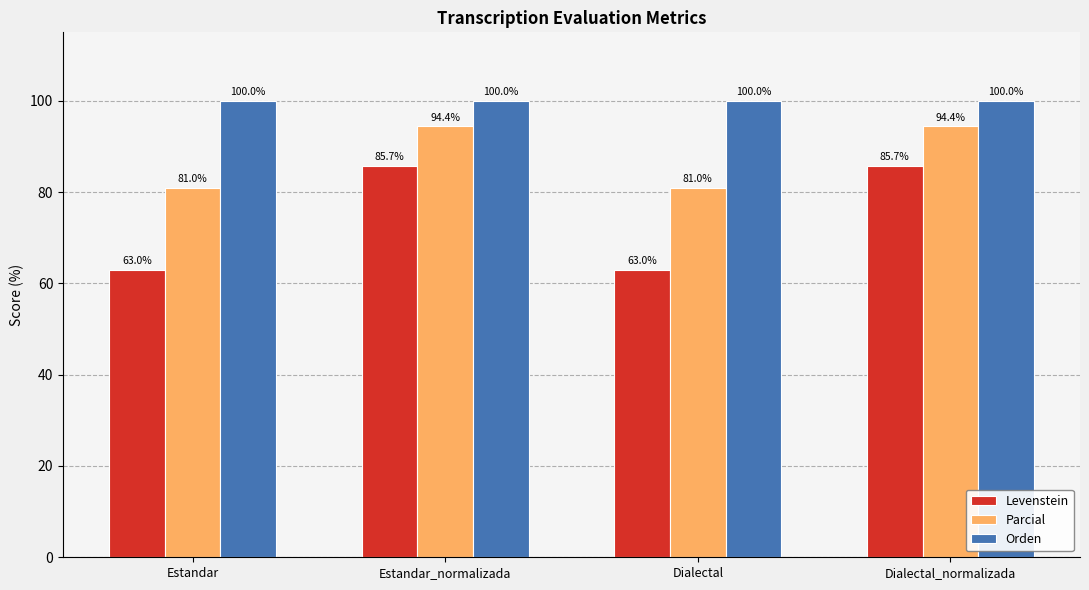

Rank the series by their maximum value, from highest to lowest.

Orden, Parcial, Levenstein